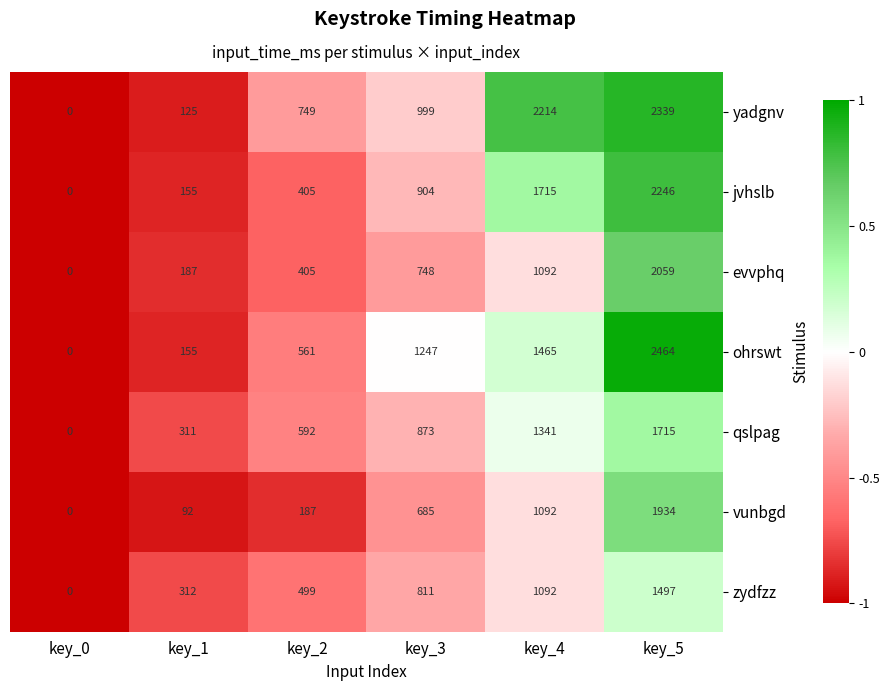

At how many categories does at least one series exceed 914?

3